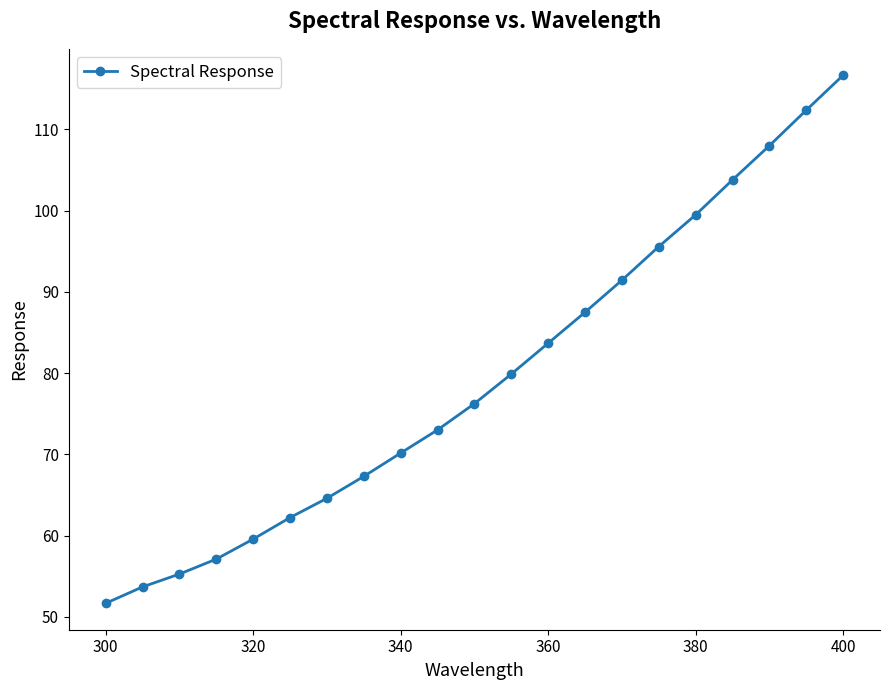

How many lines are shown in the chart?

1